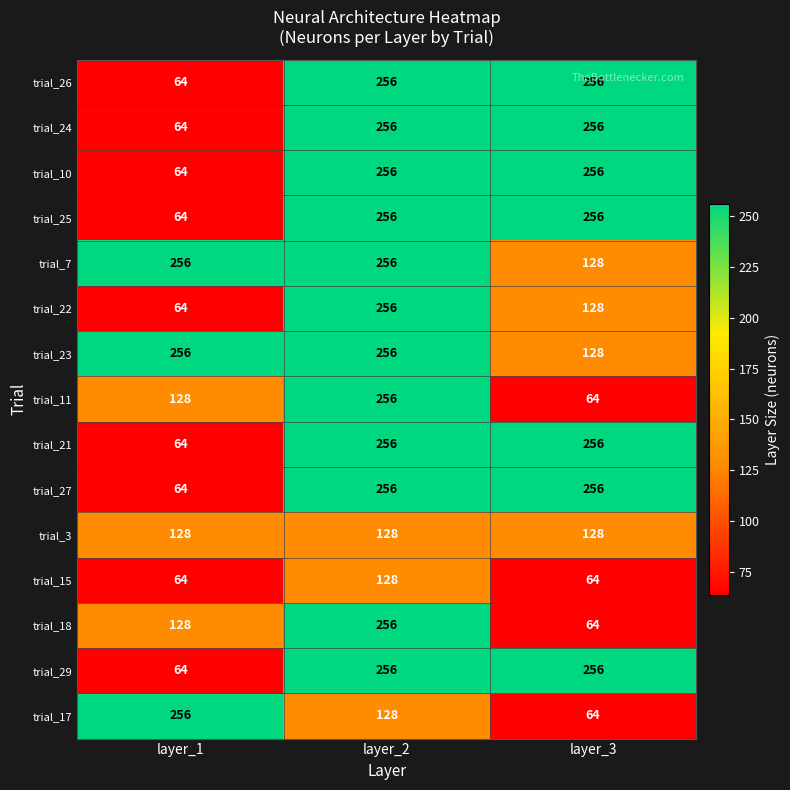

The trial_17 series shows 184 at layer_2. True or false?

False